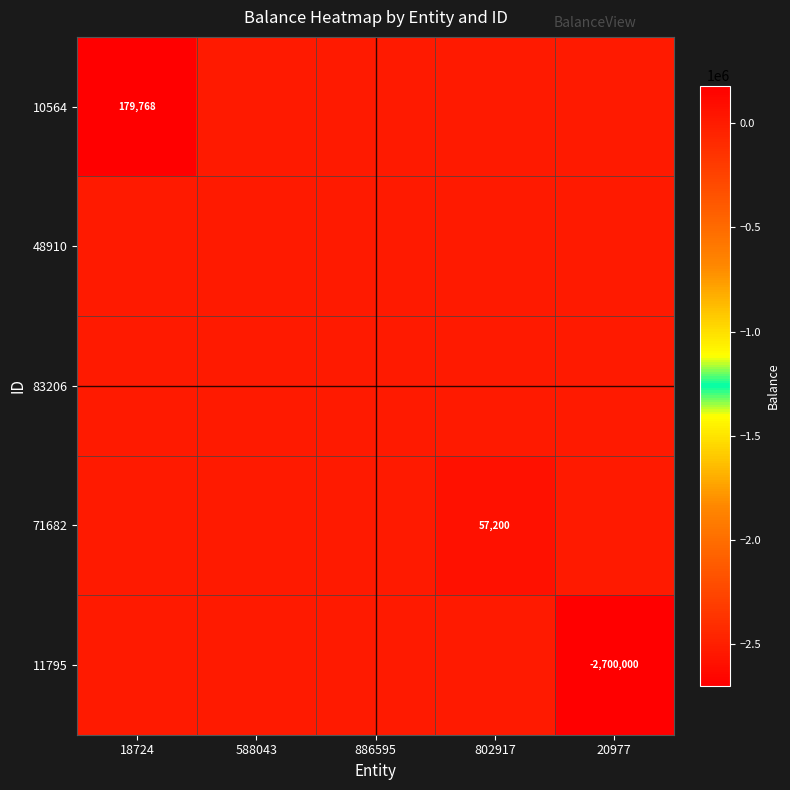

True or false: 83206 has a value of 0.0 at 802917.

True